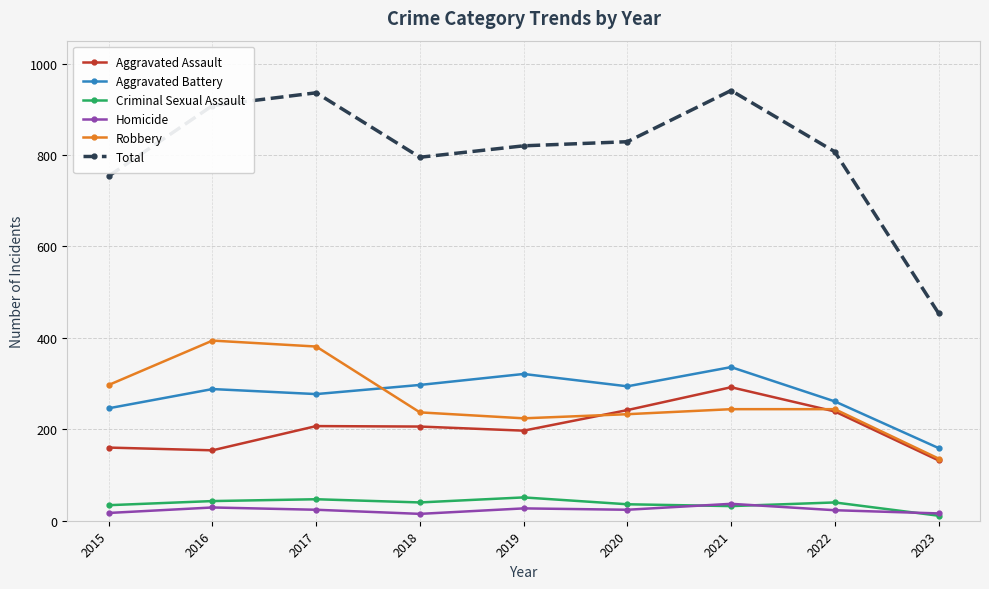

Read the Total value at 2020.

829